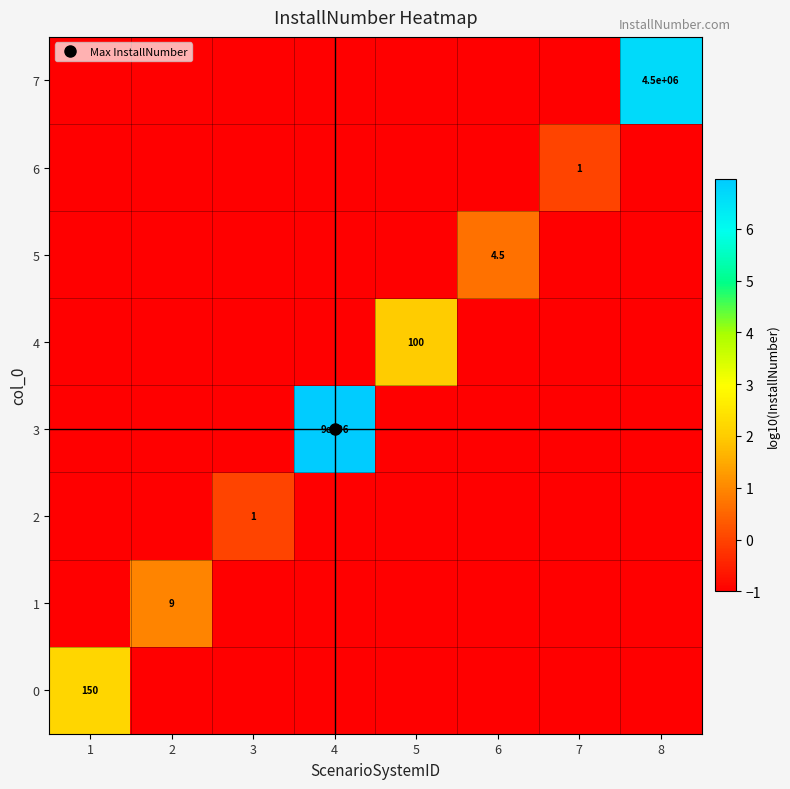

Which label corresponds to the largest value in the chart?

4